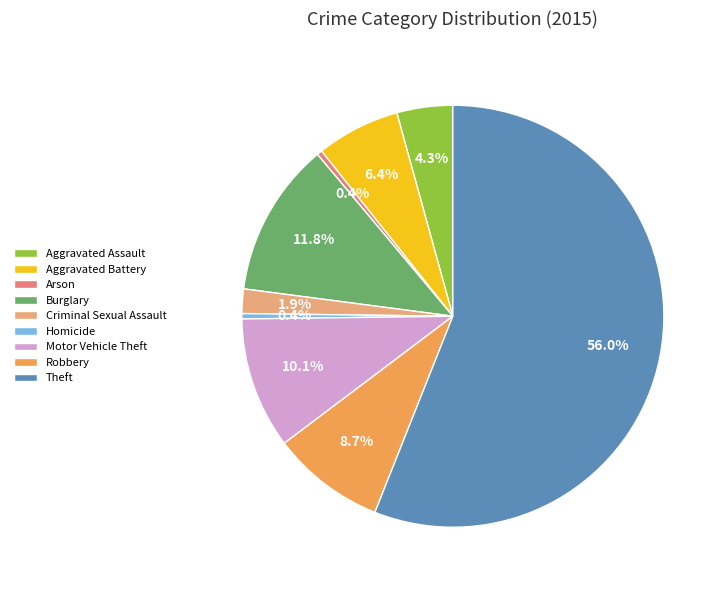

Count the number of slices in the pie.

9